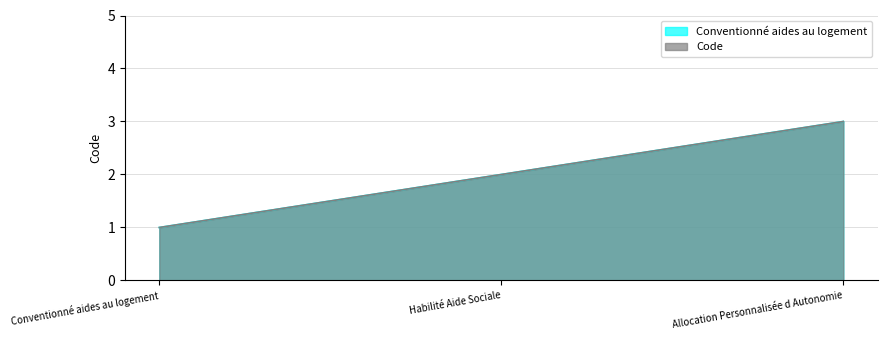

Read the Code value at Allocation Personnalisée d Autonomie.

3